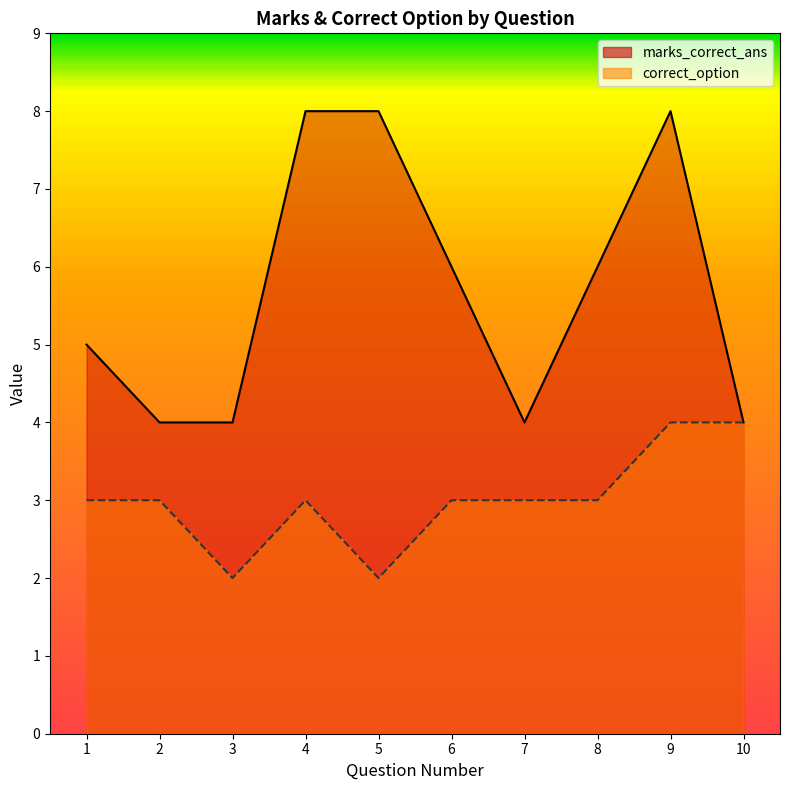

Reading left to right, extract all data points from this chart.

marks_correct_ans: 1=5	2=4	3=4	4=8	5=8	6=6	7=4	8=6	9=8	10=4
correct_option: 1=3	2=3	3=2	4=3	5=2	6=3	7=3	8=3	9=4	10=4